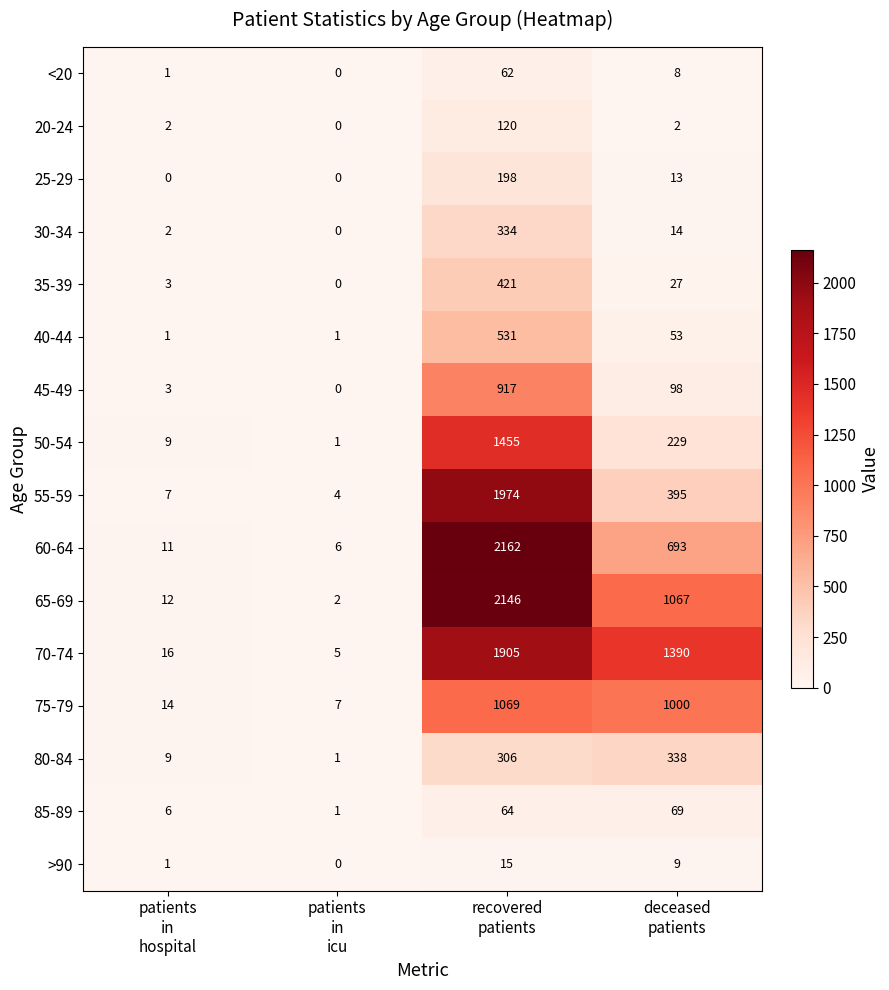

Between patients
in
icu and deceased
patients, which series saw the biggest shift?

70-74